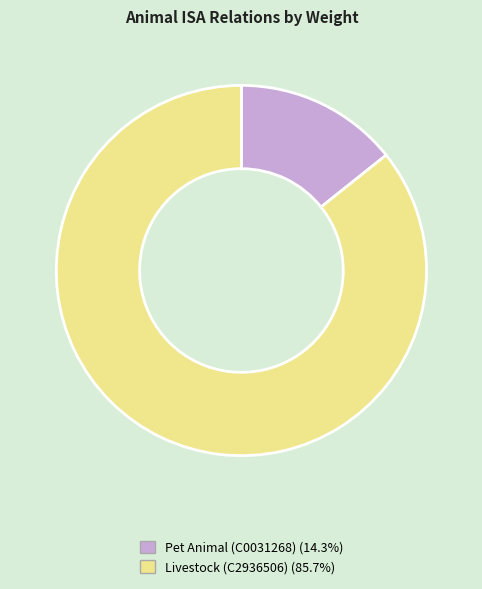

Is there any slice that represents more than half of the pie?

Yes